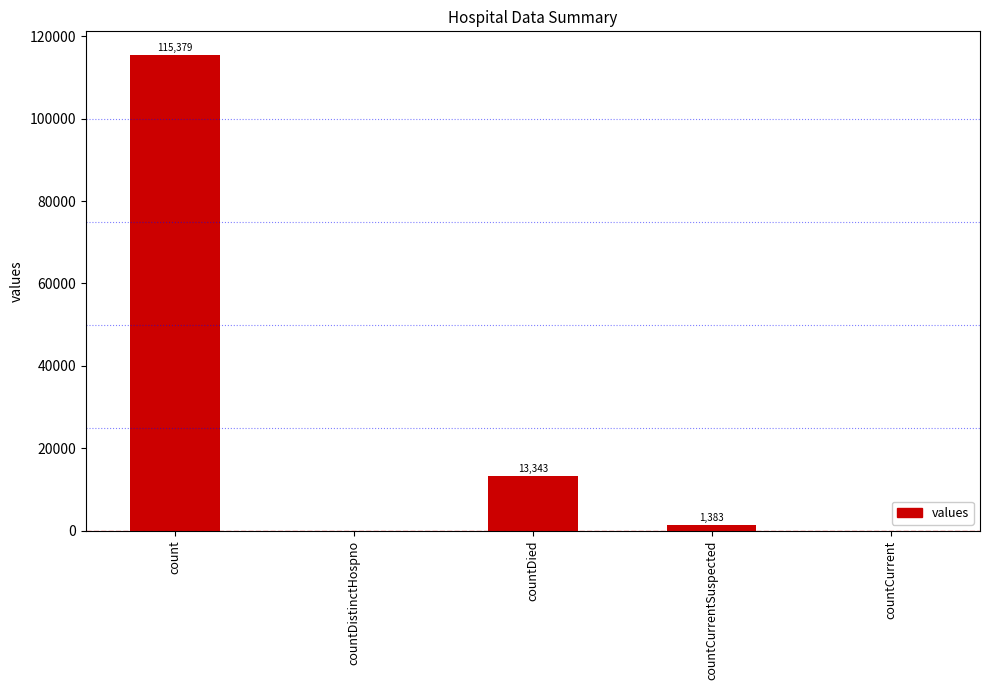

Count the number of data series in this chart.

1